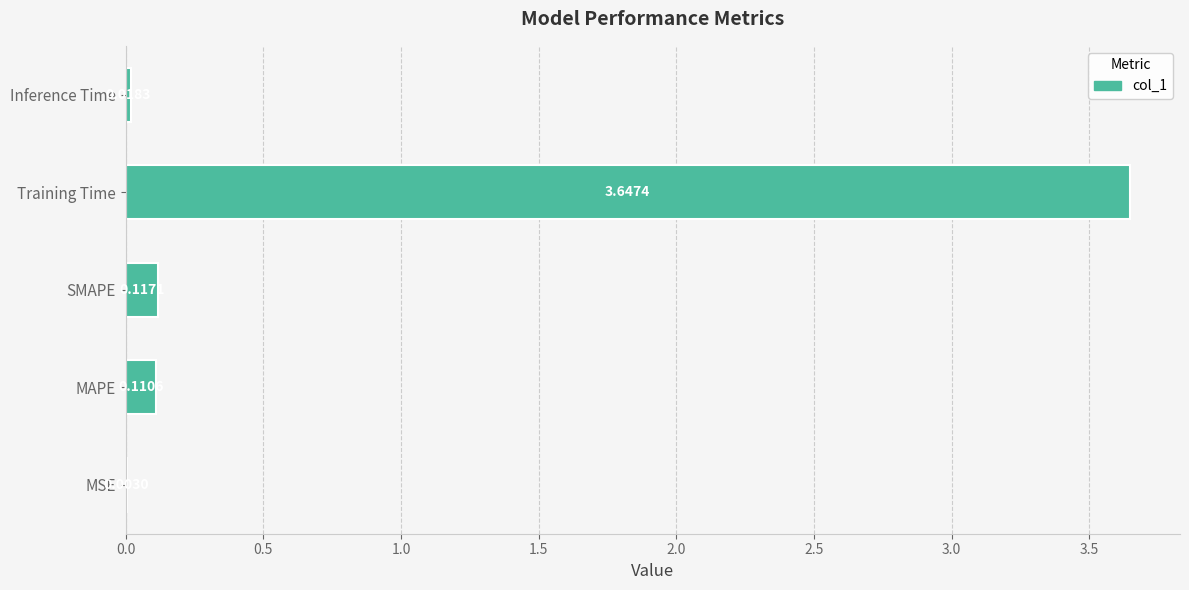

Does the chart contain stacked bars?

No